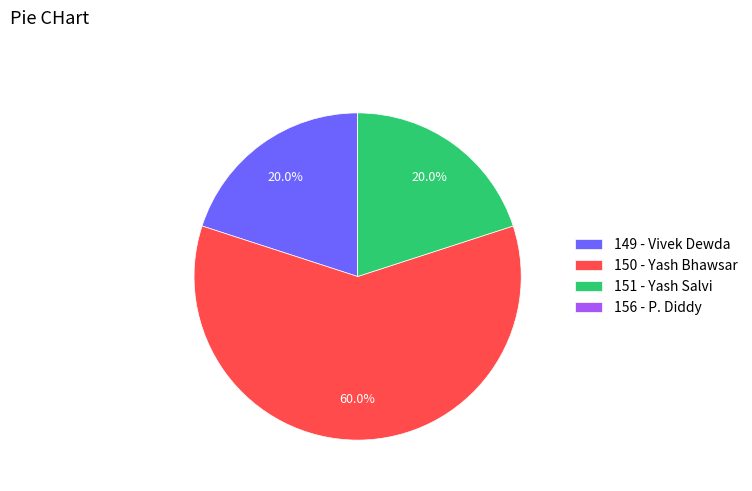

What is the ratio of the value at 151 - Yash Salvi to the value at 150 - Yash Bhawsar?

0.3